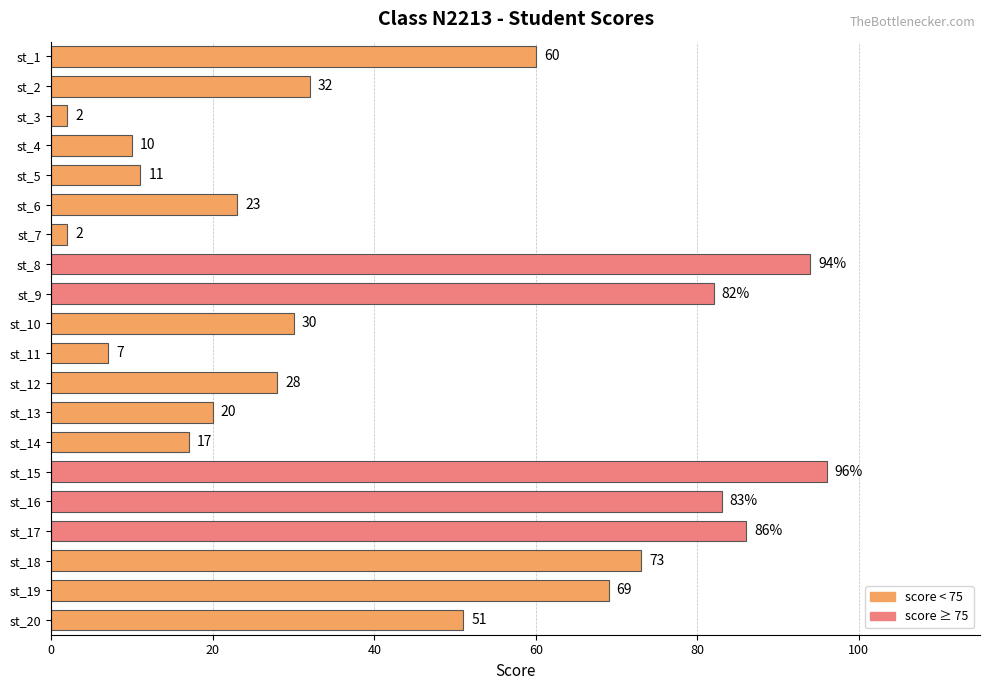

True or false: the data shows 83 at st_16.

True